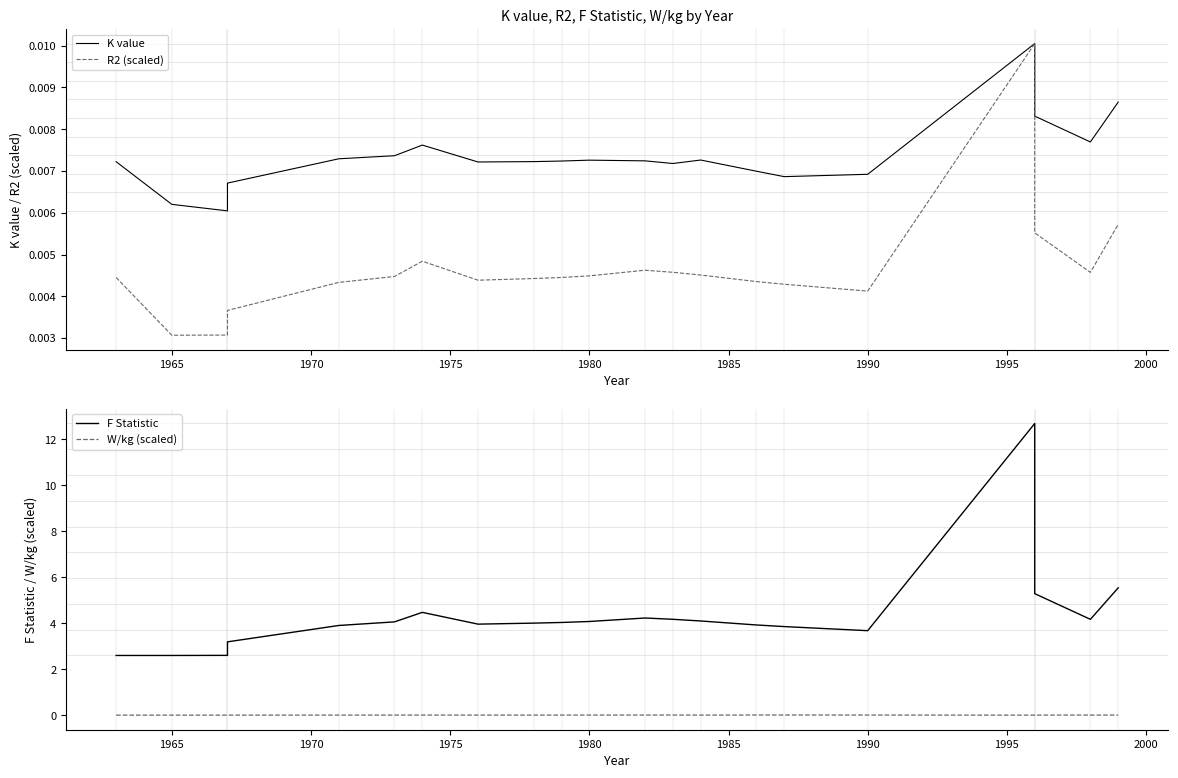

What are all the series names shown in the legend?

K value, R2 (scaled), F Statistic, W/kg (scaled)